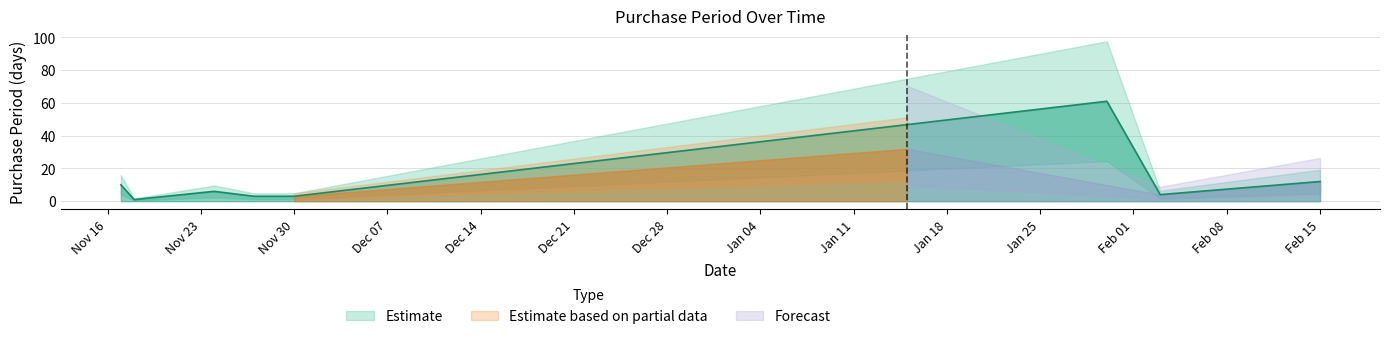

What is the minimum value shown in the chart?

1